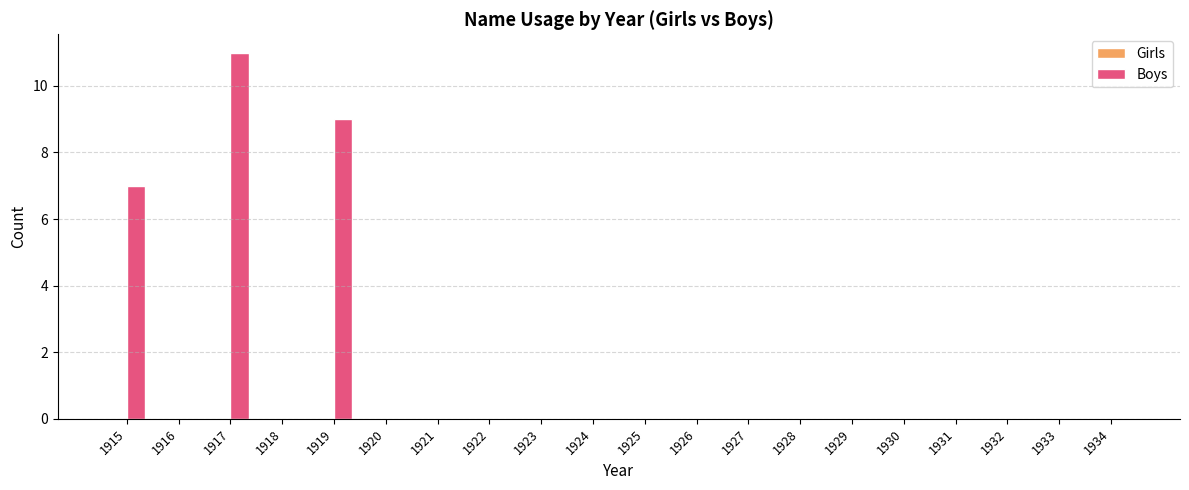

What is the maximum value shown in the chart?

11